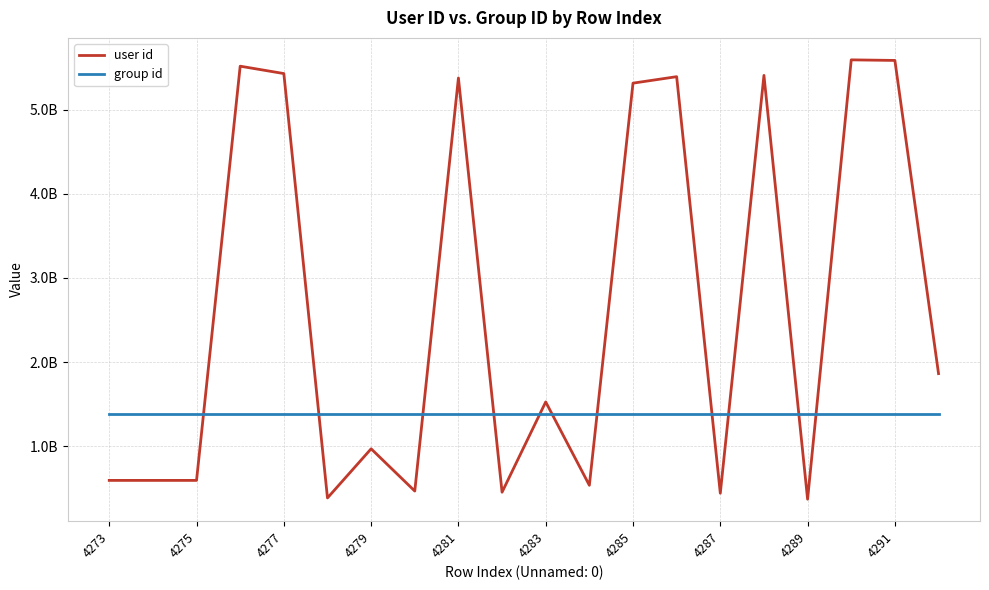

Which series has the largest range (max minus min)?

user id